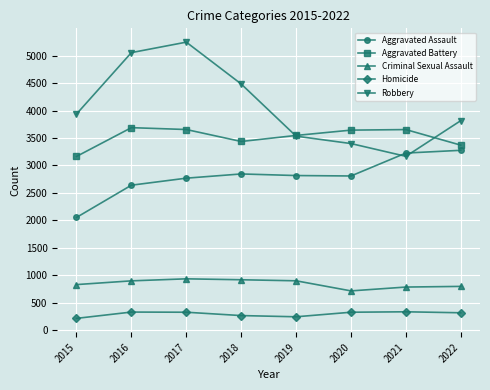

Rank the series at 2020 from lowest to highest value.

Homicide, Criminal Sexual Assault, Aggravated Assault, Robbery, Aggravated Battery